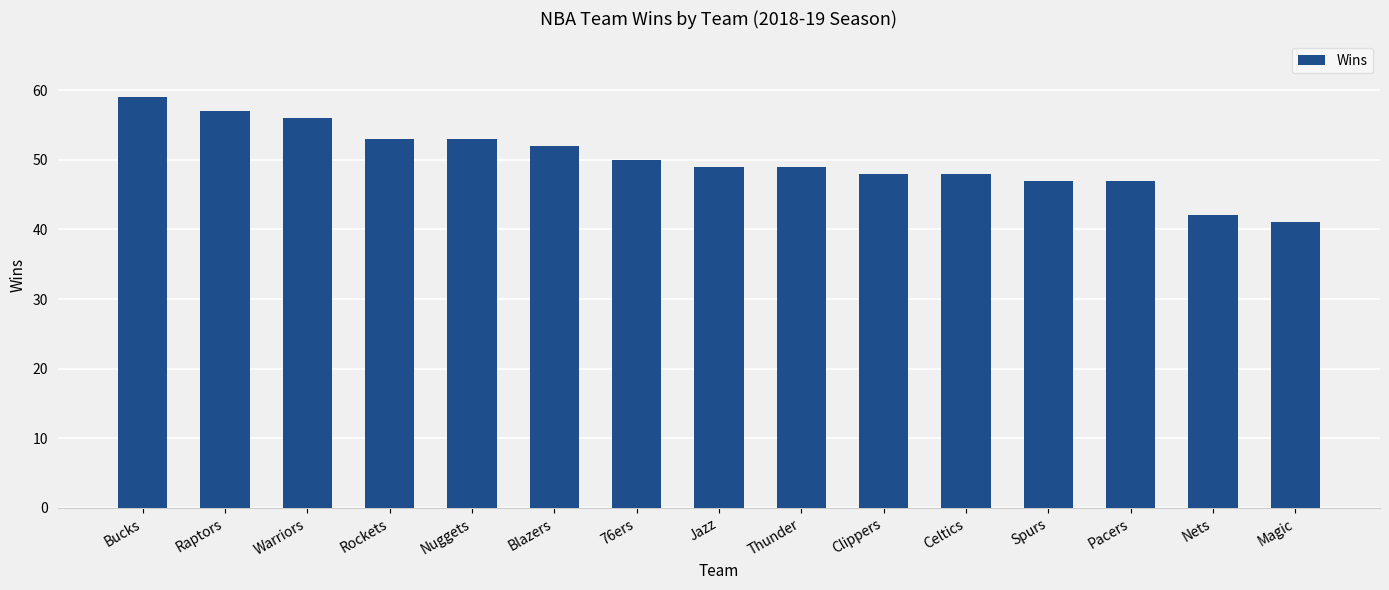

Which has a higher value, Nets or Thunder?

Thunder